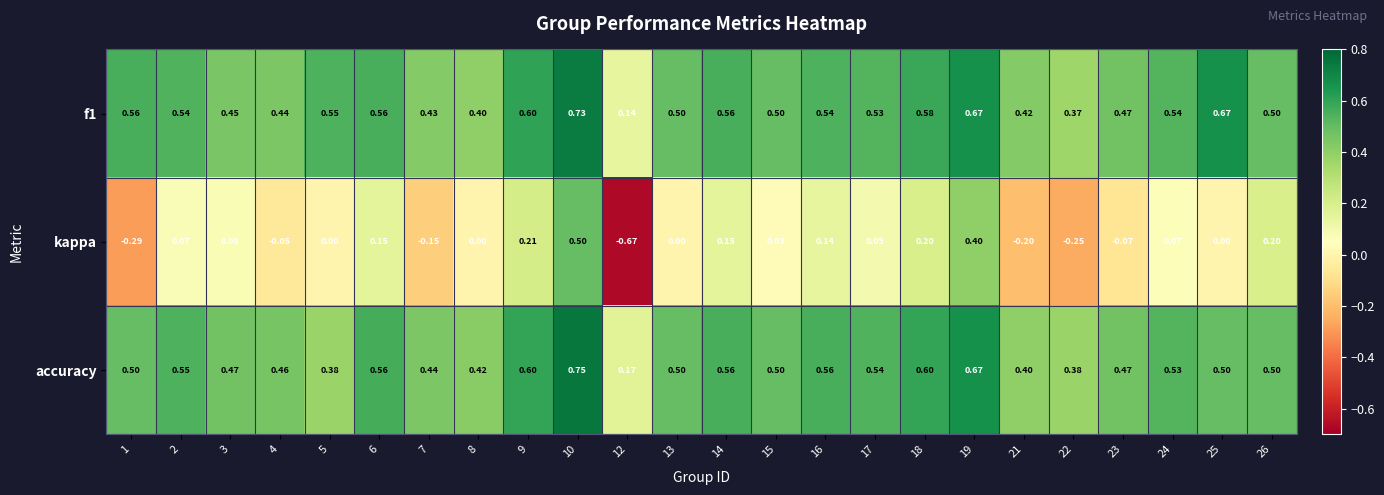

Between 10 and 16, which series saw the biggest shift?

kappa